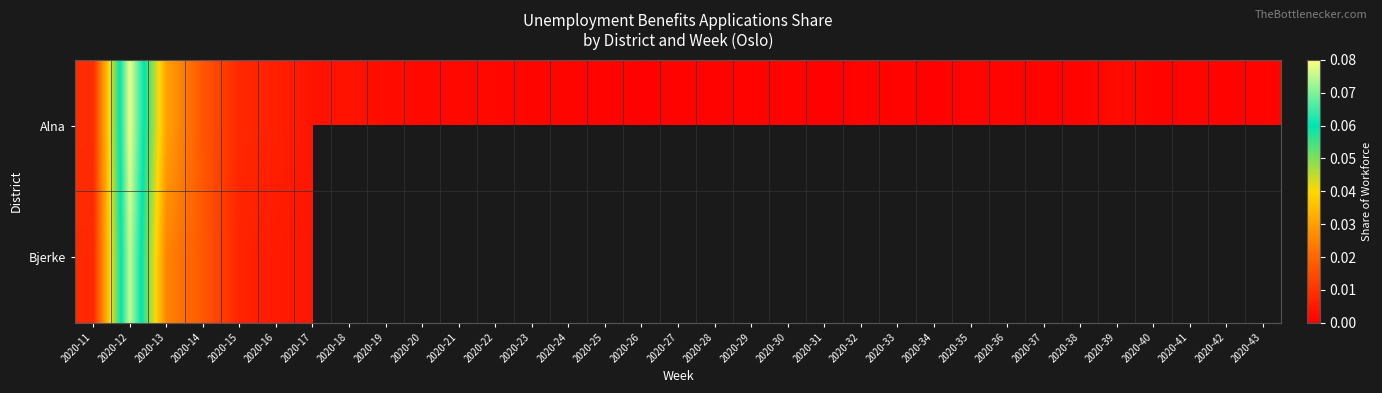

Which category has the highest value in the Bjerke series?

2020-12